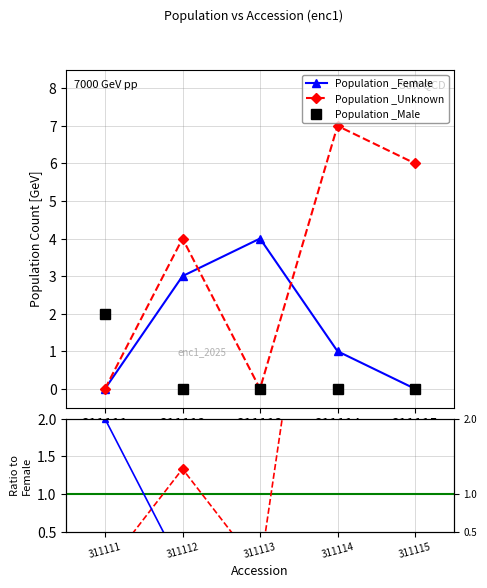

How many interior local peaks does the Population _Unknown series have?

2